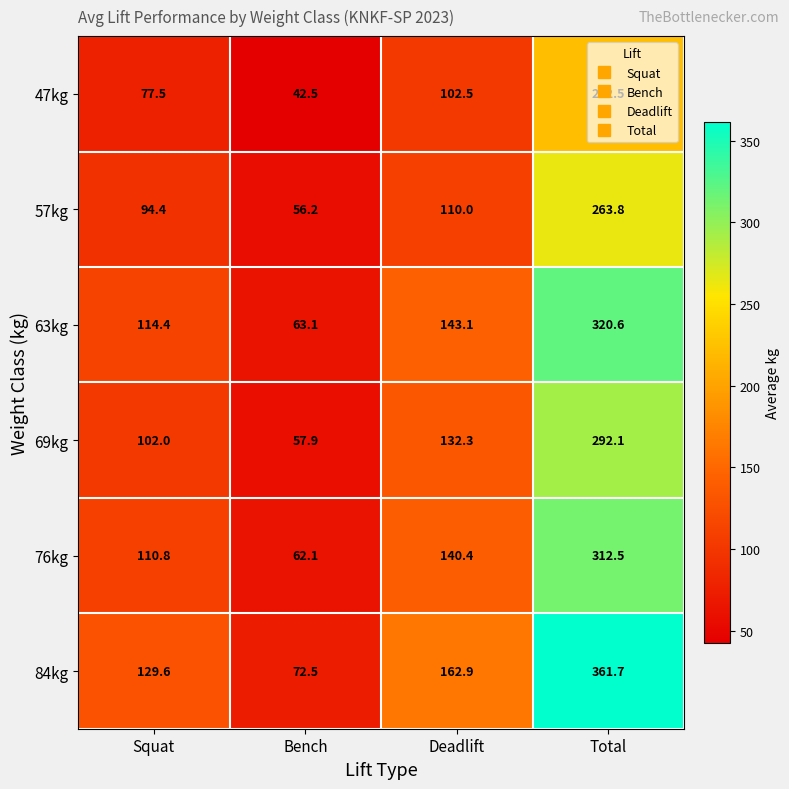

Which series has the largest total across all categories?

84kg